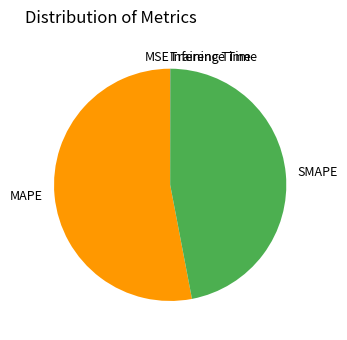

Which slice is the largest?

MAPE